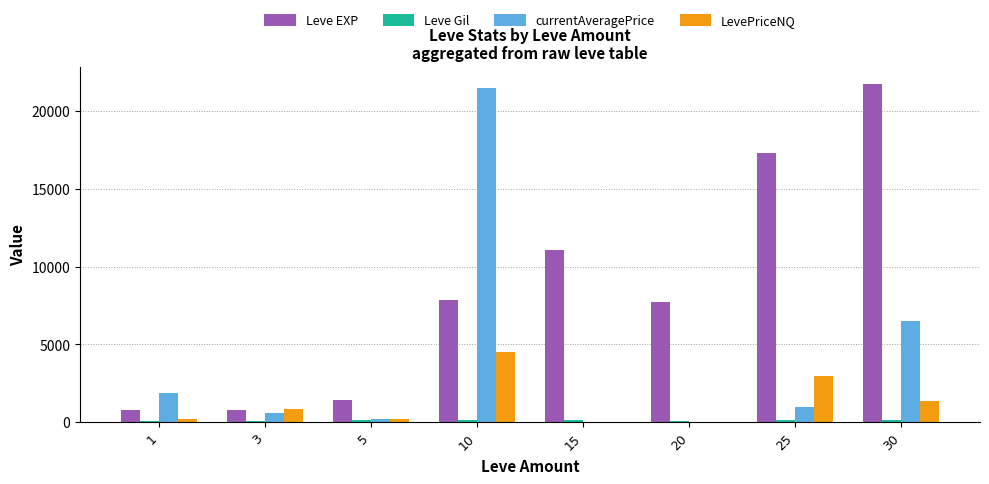

The LevePriceNQ series shows 1382 at 30. True or false?

True